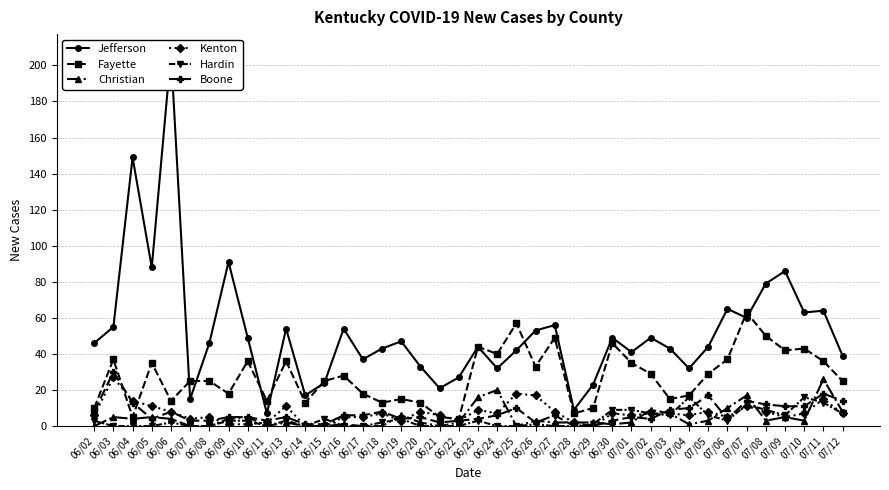

At which category does Christian reach its first local peak?

06/03